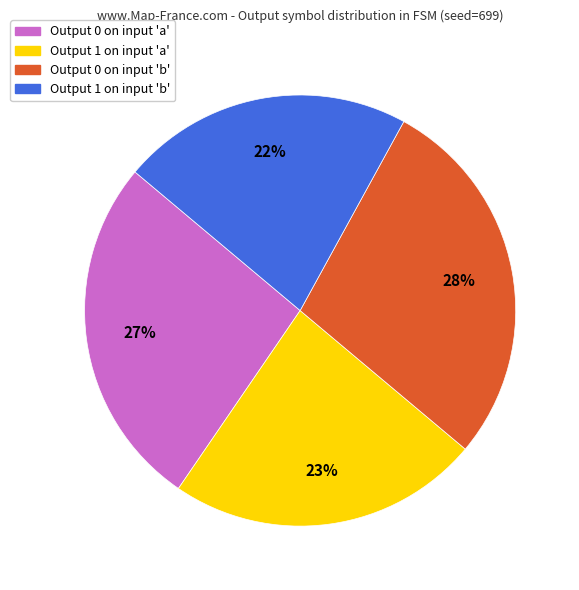

To the nearest percent, what is the difference between the largest and smallest slice percentages?

6%